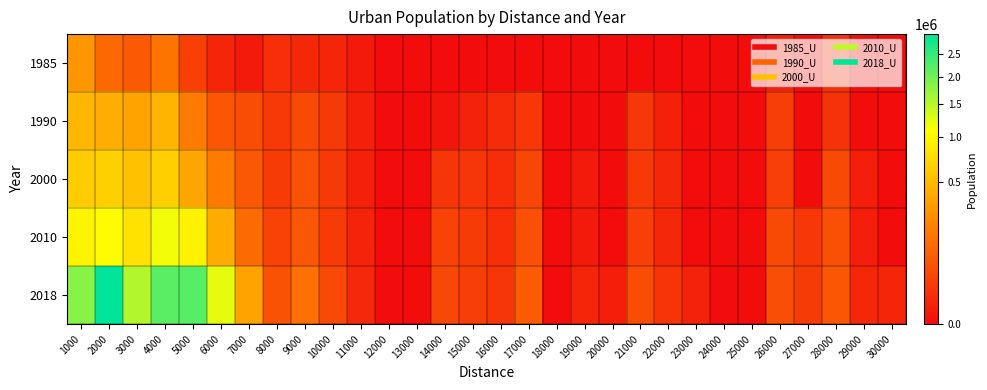

Reading left to right, transcribe all the data shown in this chart.

1985: 1000=285962	2000=109391	3000=74351	4000=150479	5000=27028	6000=4470	7000=894	8000=9833	9000=5364	10000=4470	11000=894	12000=0	13000=0	14000=0	15000=0	16000=0	17000=0	18000=0	19000=0	20000=0	21000=0	22000=0	23000=0	24000=0	25000=0	26000=2681	27000=0	28000=10728	29000=0	30000=0
1990: 1000=472634	2000=414648	3000=357165	4000=467915	5000=172534	6000=63371	7000=44308	8000=18787	9000=41176	10000=18717	11000=2682	12000=0	13000=0	14000=347	15000=3228	16000=8046	17000=16984	18000=0	19000=0	20000=0	21000=16986	22000=2681	23000=0	24000=0	25000=0	26000=24137	27000=0	28000=12515	29000=0	30000=0
2000: 1000=623973	2000=651594	3000=549046	4000=654717	5000=367831	6000=172997	7000=67494	8000=20574	9000=54586	10000=18717	11000=2681	12000=0	13000=0	14000=15573	15000=14822	16000=8143	17000=34765	18000=0	19000=894	20000=0	21000=17879	22000=5364	23000=0	24000=0	25000=0	26000=25925	27000=0	28000=41120	29000=1788	30000=0
2010: 1000=977079	2000=1046123	3000=808611	4000=1148564	5000=959560	6000=405022	7000=118031	8000=29374	9000=66207	10000=21398	11000=3575	12000=0	13000=0	14000=28978	15000=21084	16000=9875	17000=52700	18000=0	19000=894	20000=0	21000=25924	22000=5364	23000=0	24000=0	25000=0	26000=41403	27000=16704	28000=51848	29000=1788	30000=0
2018: 1000=1831341	2000=2990210	3000=1533943	4000=2185012	5000=2208654	6000=1226149	7000=361505	8000=56767	9000=135040	10000=39276	11000=6258	12000=0	13000=0	14000=37791	15000=23892	16000=15599	17000=75581	18000=0	19000=4470	20000=1788	21000=46485	22000=13672	23000=3313	24000=0	25000=0	26000=46903	27000=21038	28000=62574	29000=5364	30000=4469